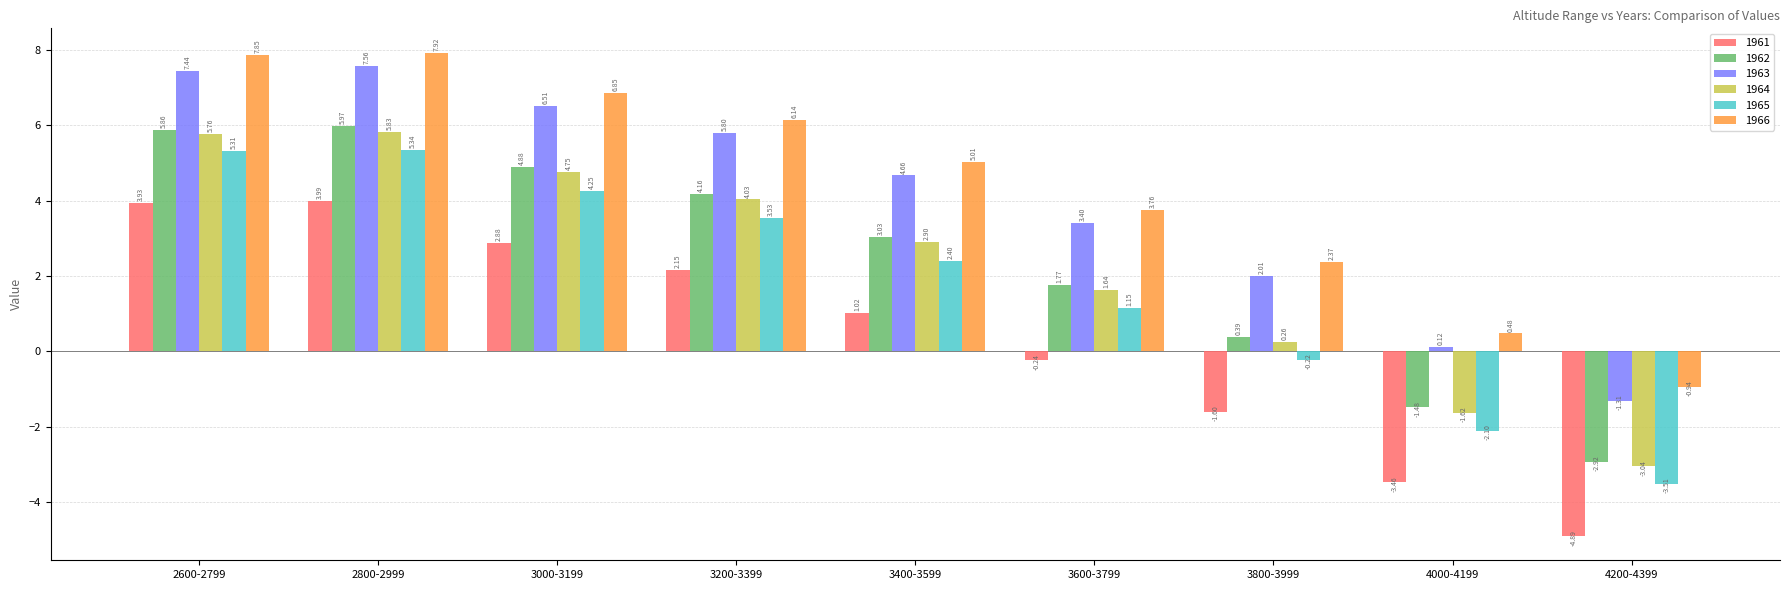

What value does the 1964 series have at 2600-2799?

5.8